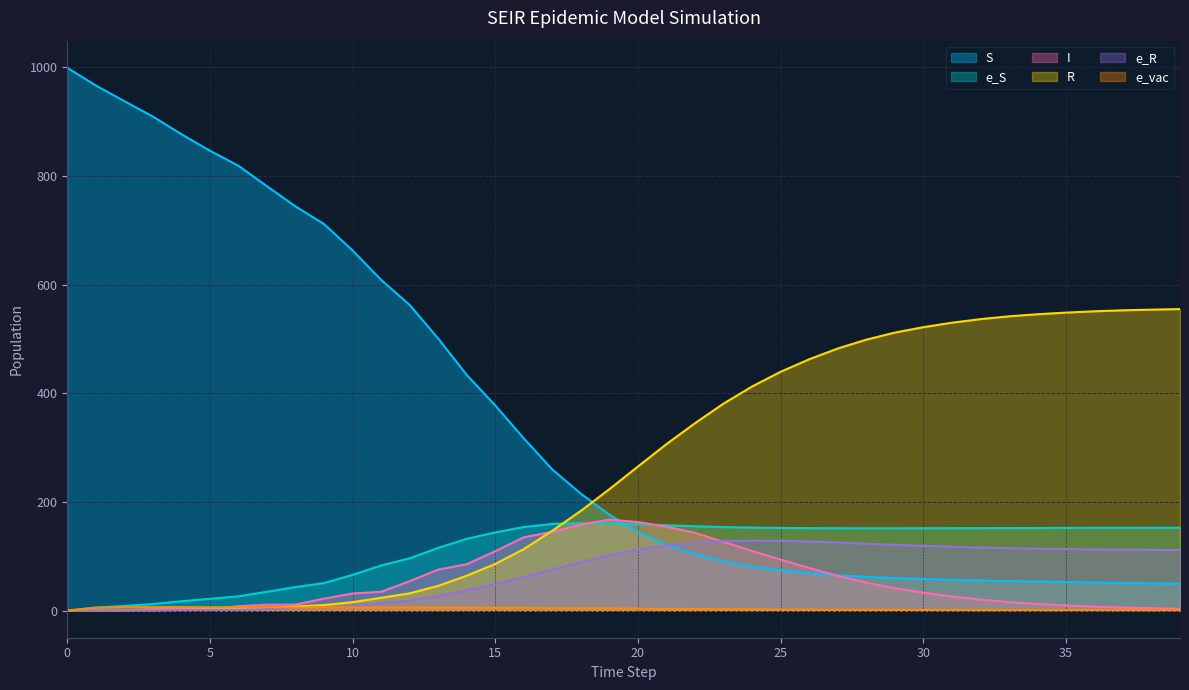

True or false: S has a value of 38.0 at 25.

False